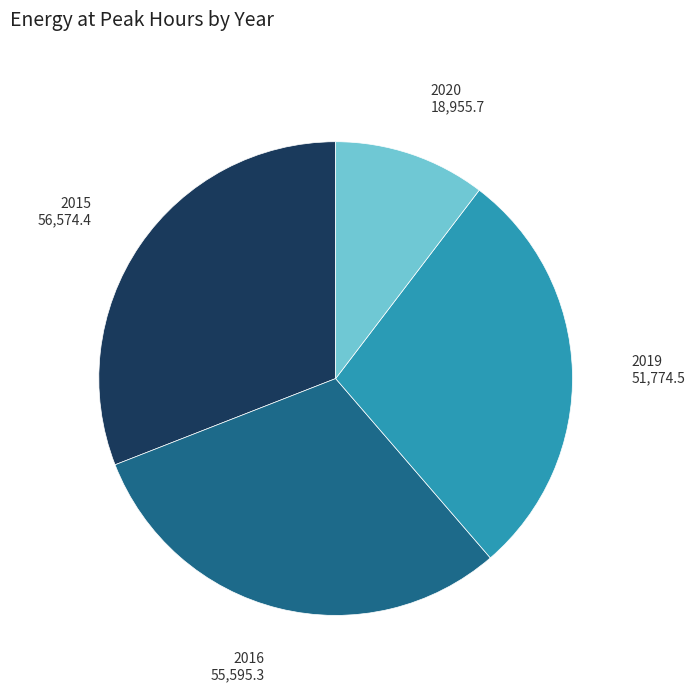

Is there a majority slice in this chart?

No